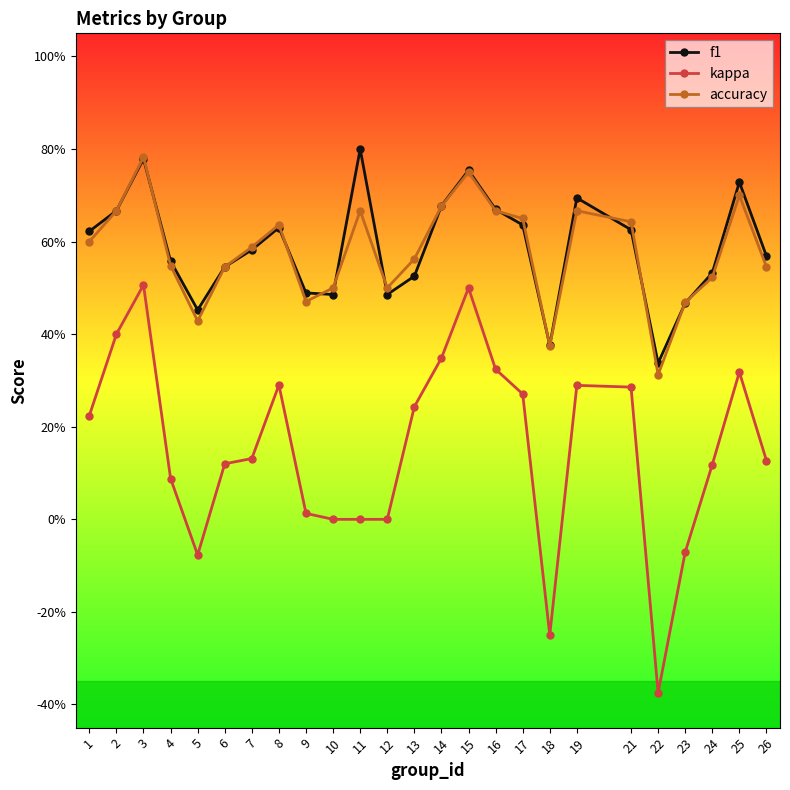

Is this an area chart (filled region under the line)?

No